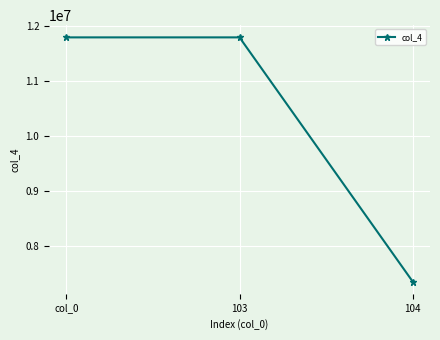

How many distinct data groups are displayed?

1